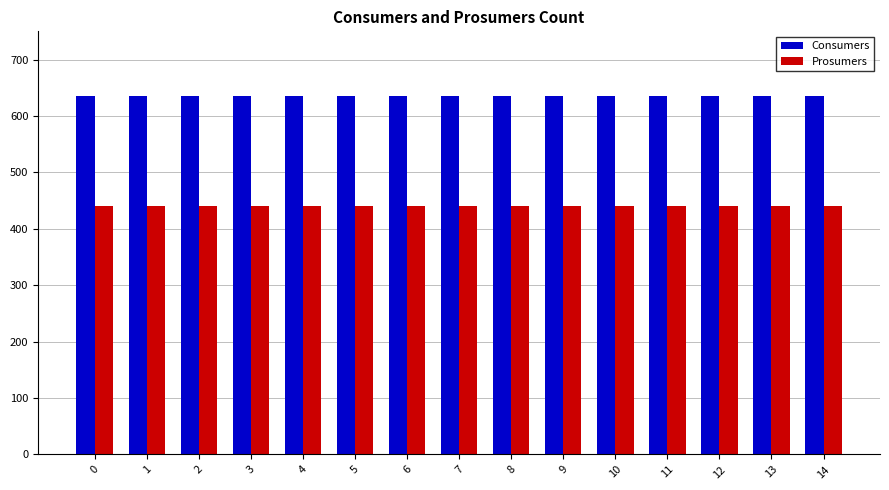

What is the difference between the highest and lowest values at 13?

195